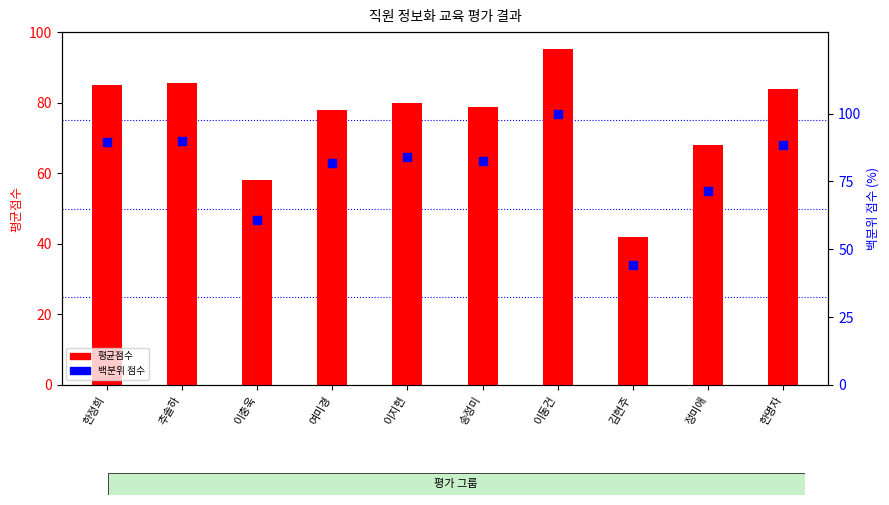

Which series has the largest total across all categories?

백분위 점수